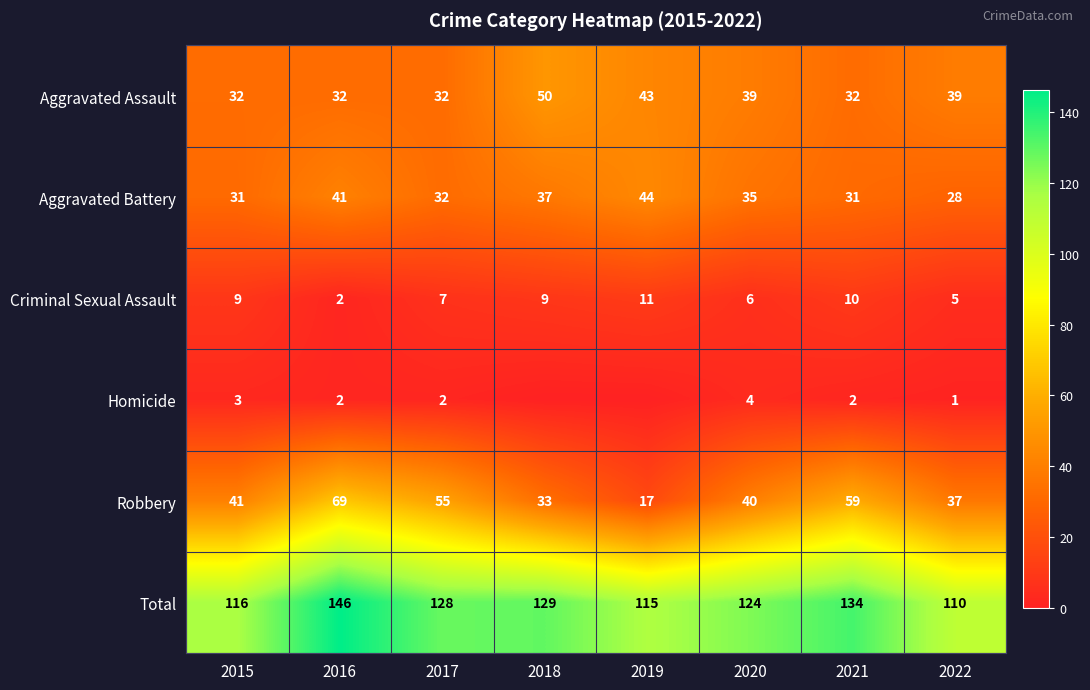

What is the difference between the maximum and second lowest values in the Total series?

31